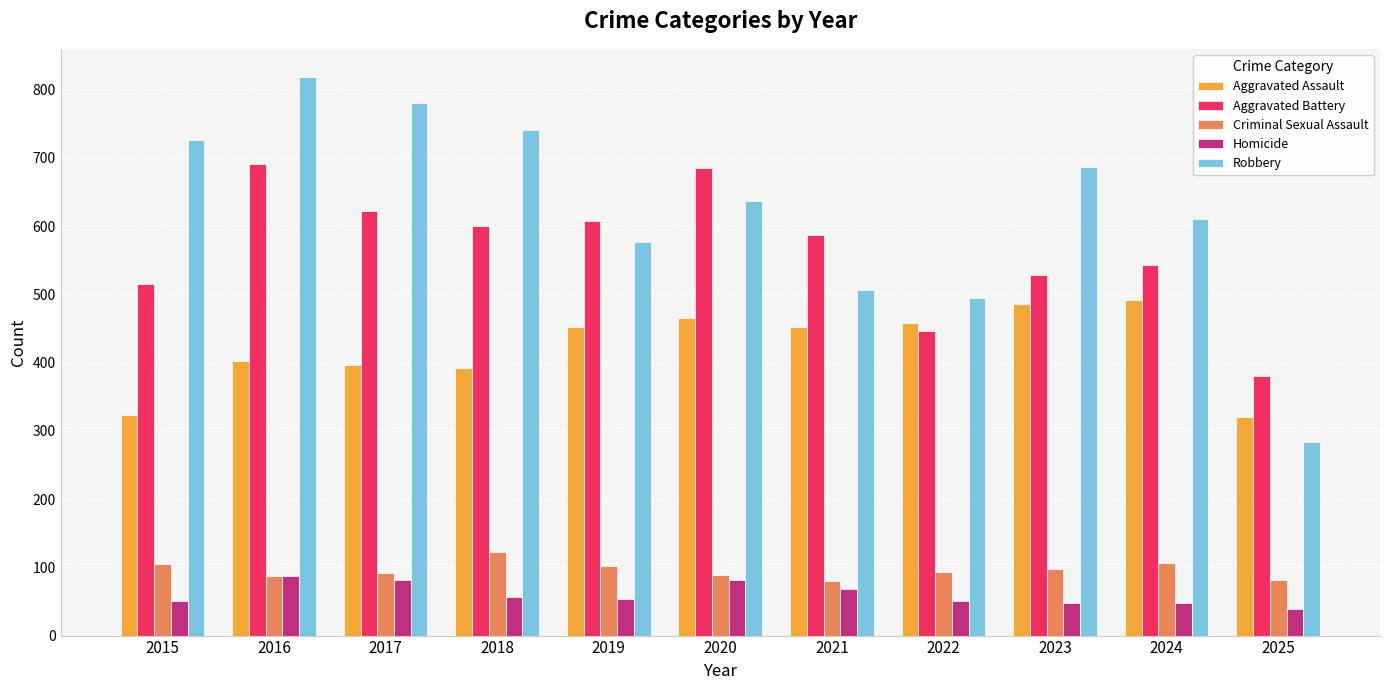

What is the maximum value shown in the chart?

819